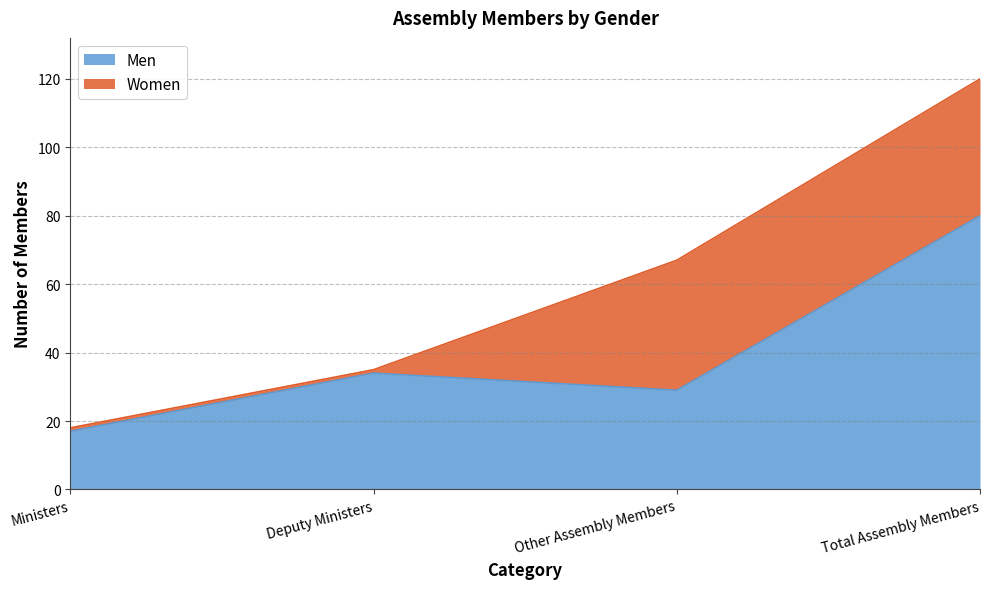

True or false: there are more than 1 points higher than both neighbors.

False